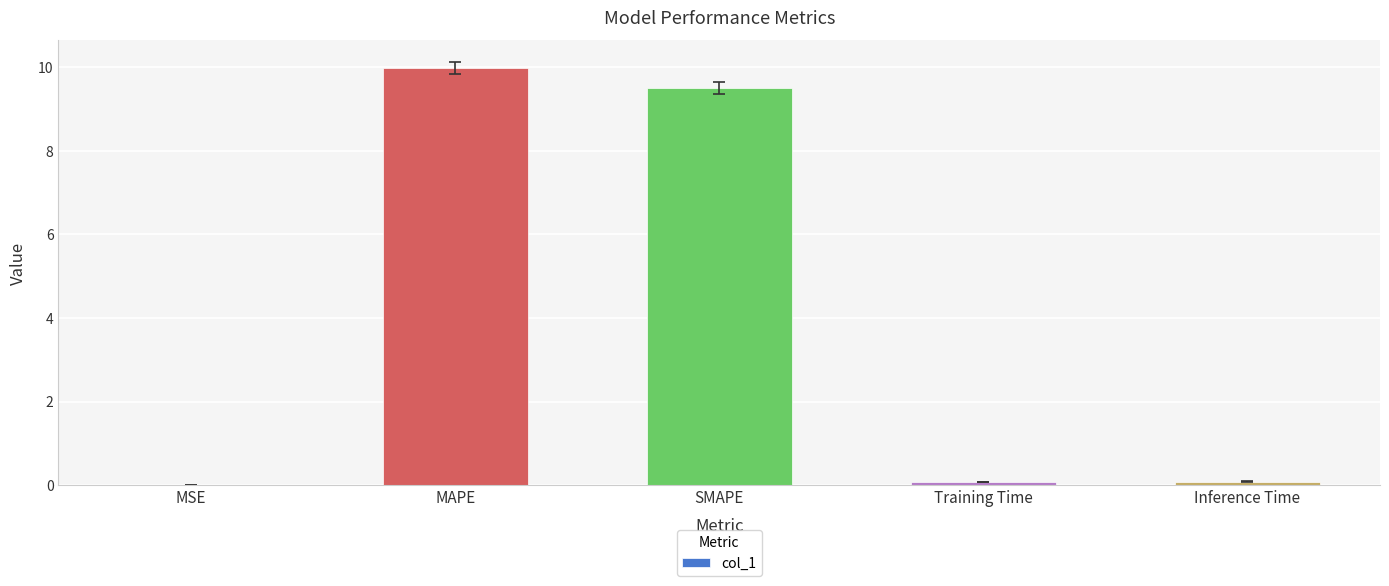

What is the greatest value displayed?

10.0